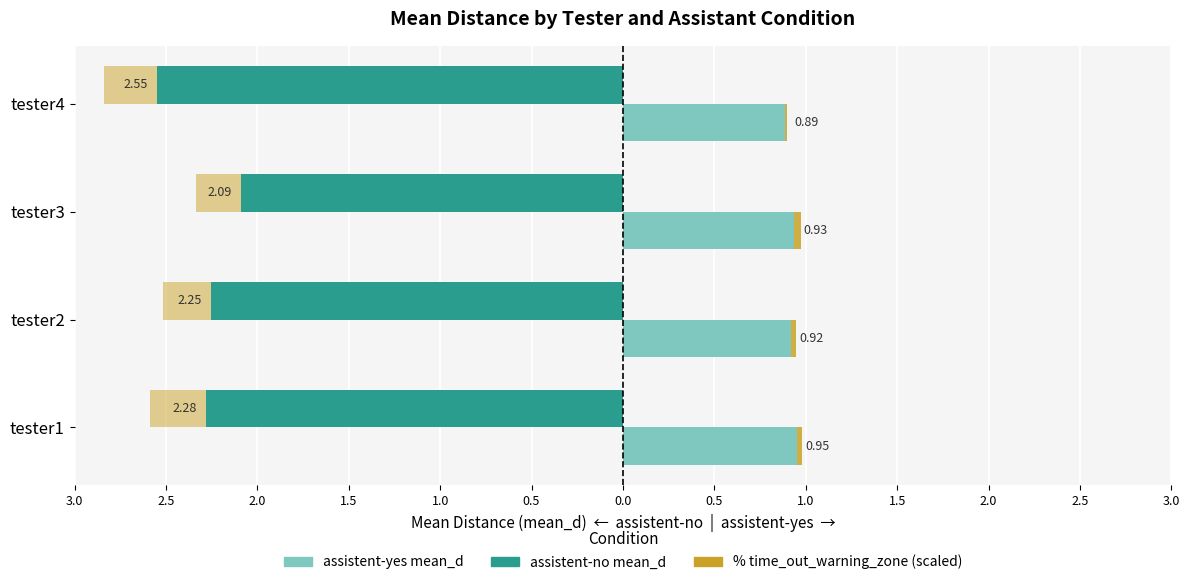

How many bars are there in total?

8